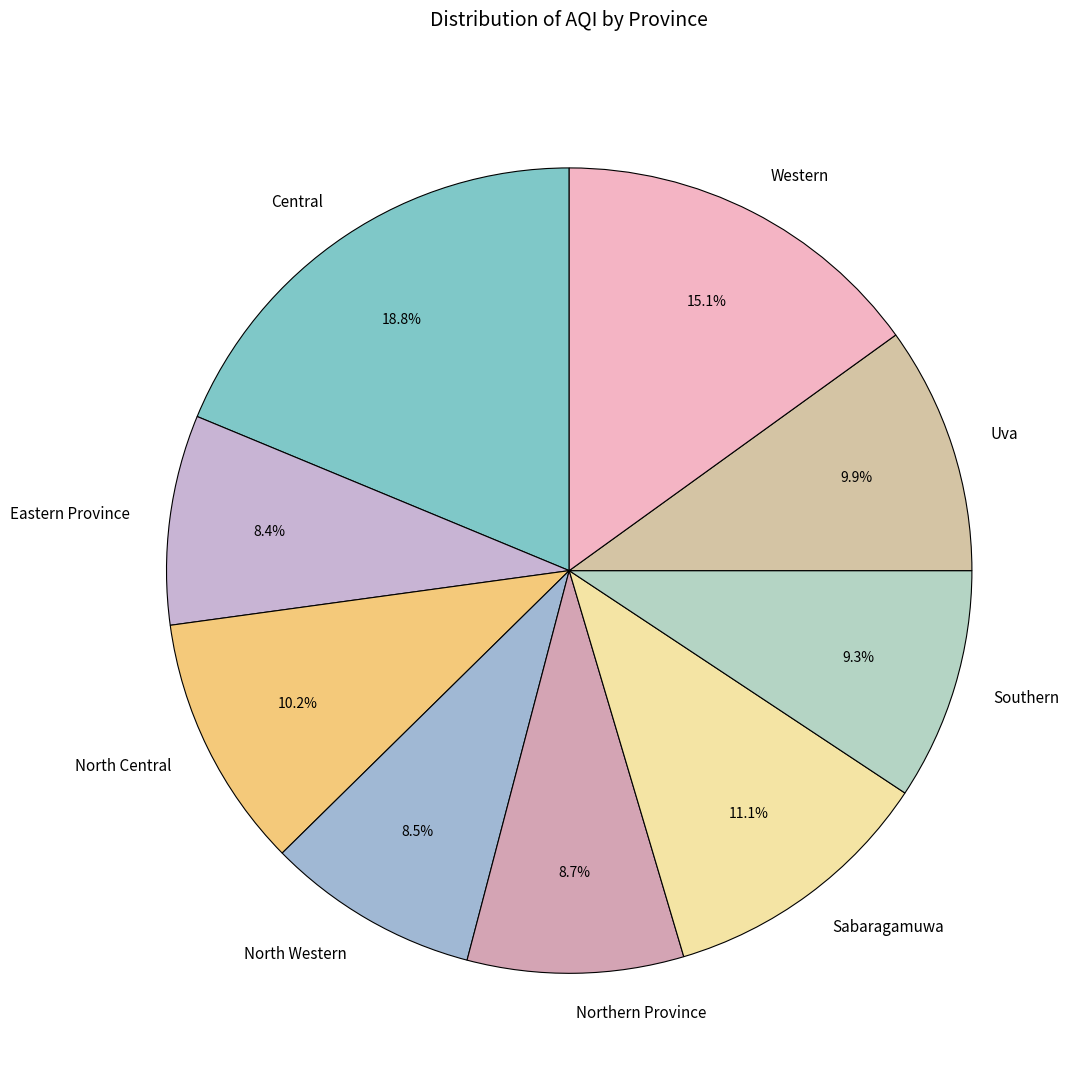

Does any single category account for the majority?

No